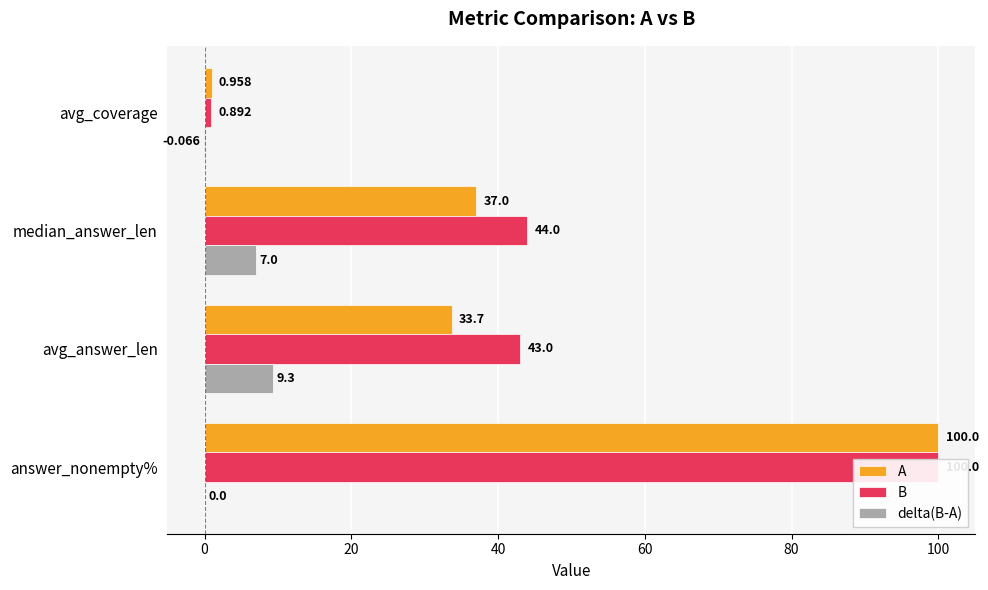

What is the total value across all series at avg_answer_len?

86.0